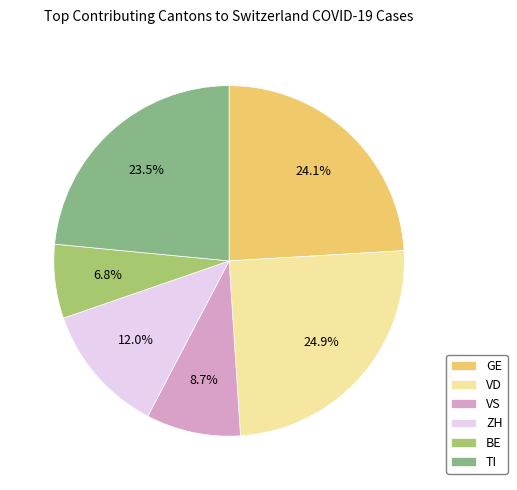

How many segments does this pie chart have?

6